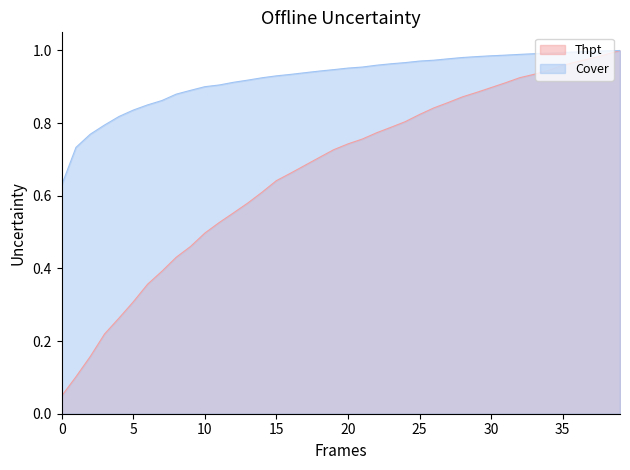

What is the difference between the maximum and minimum values in the Thpt series?

1.0